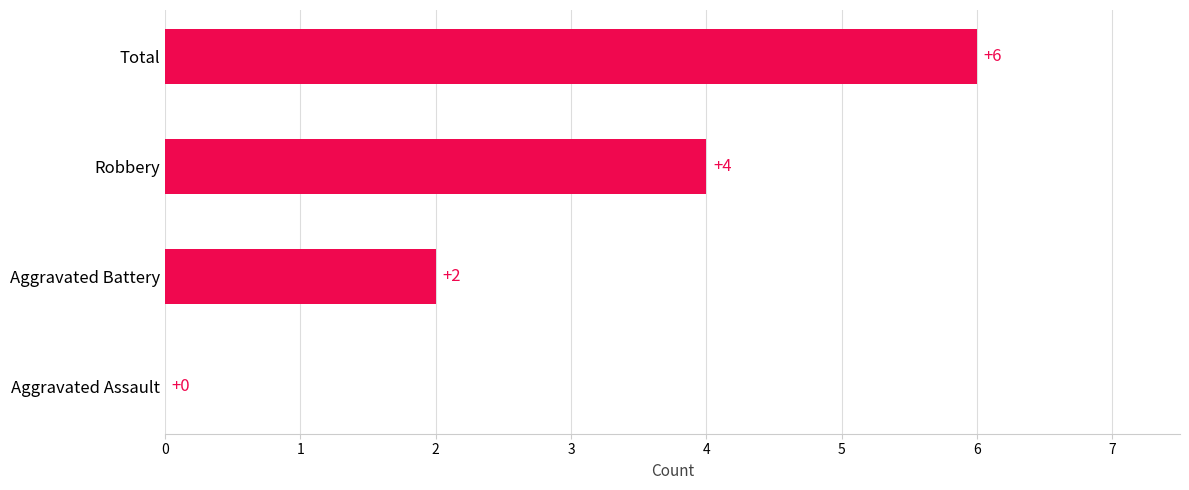

Reading top to bottom, transcribe all the data shown in this chart.

Total=6	Robbery=4	Aggravated Battery=2	Aggravated Assault=0